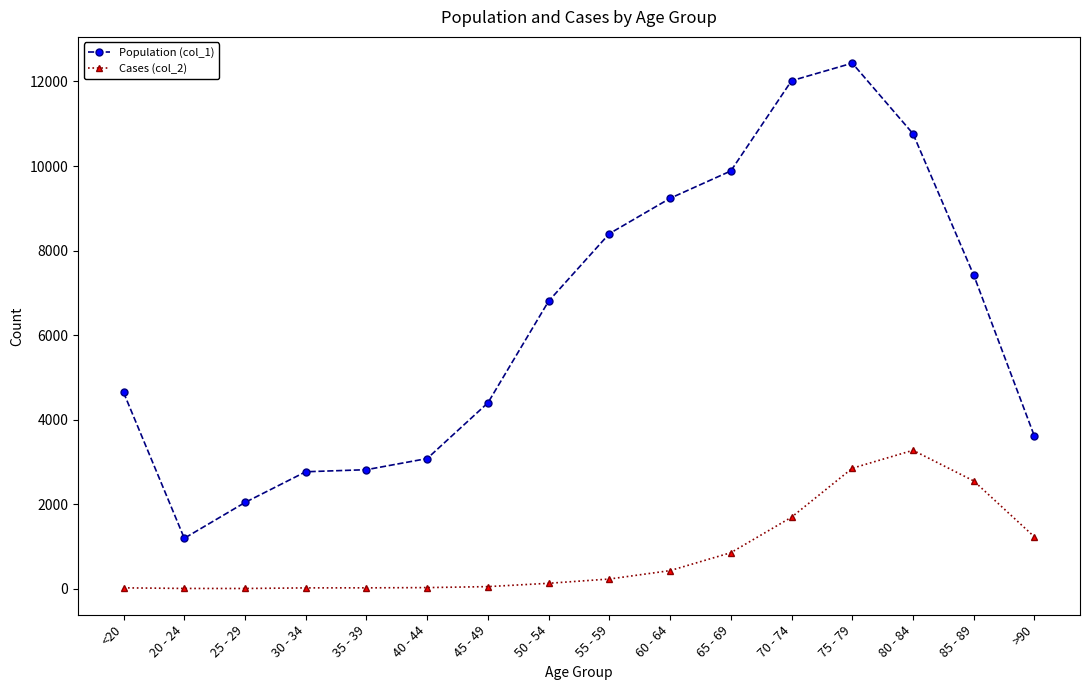

True or false: Population (col_1) has more than 0 interior local peaks.

True